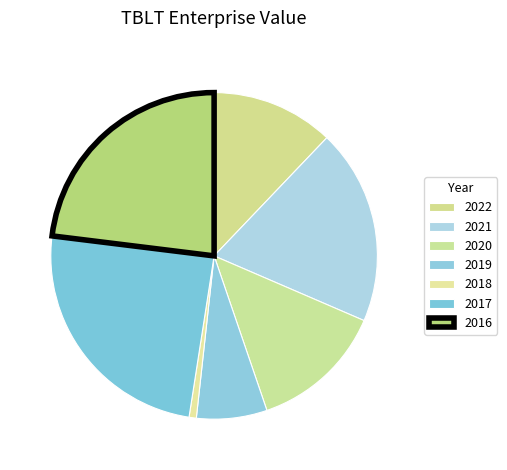

To the nearest percent, what is the average slice percentage?

14%